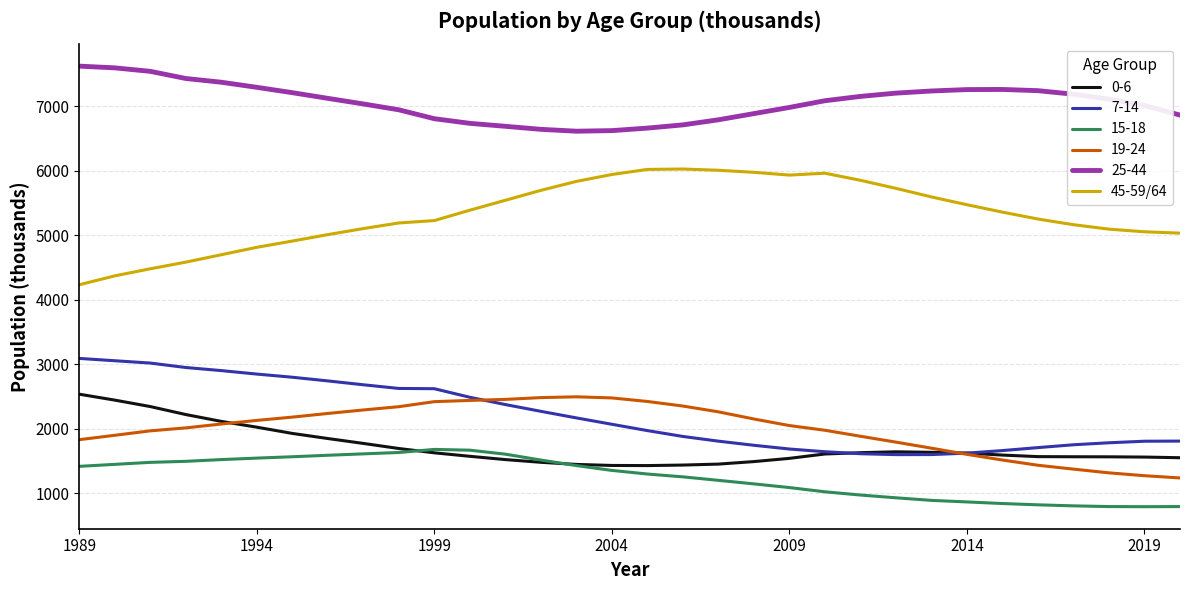

What is the lowest value of the 45-59/64 series?

4233